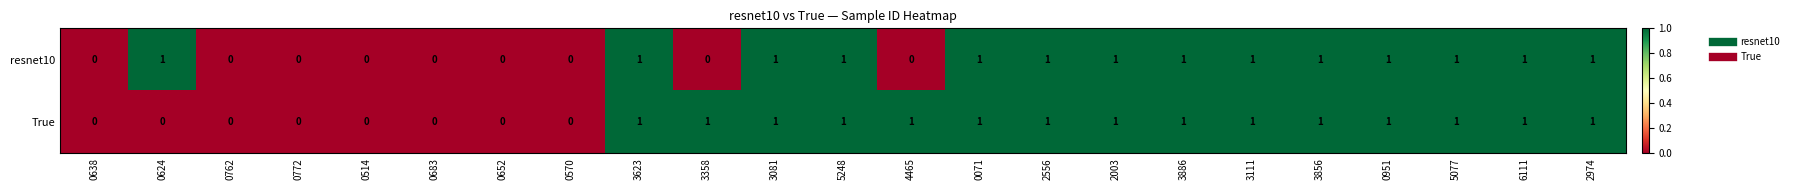

How many resnet10 values are between 0 and 1?

23